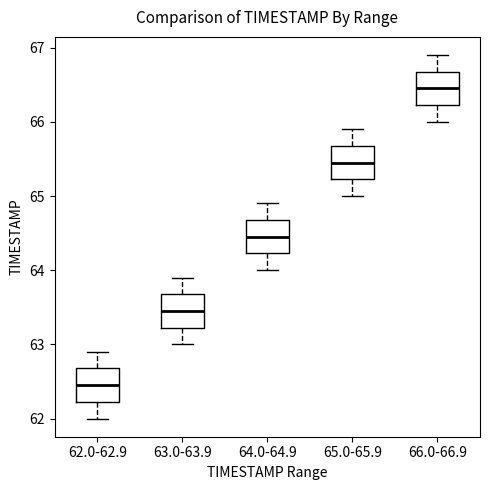

Which box has the highest median line?

66.0-66.9